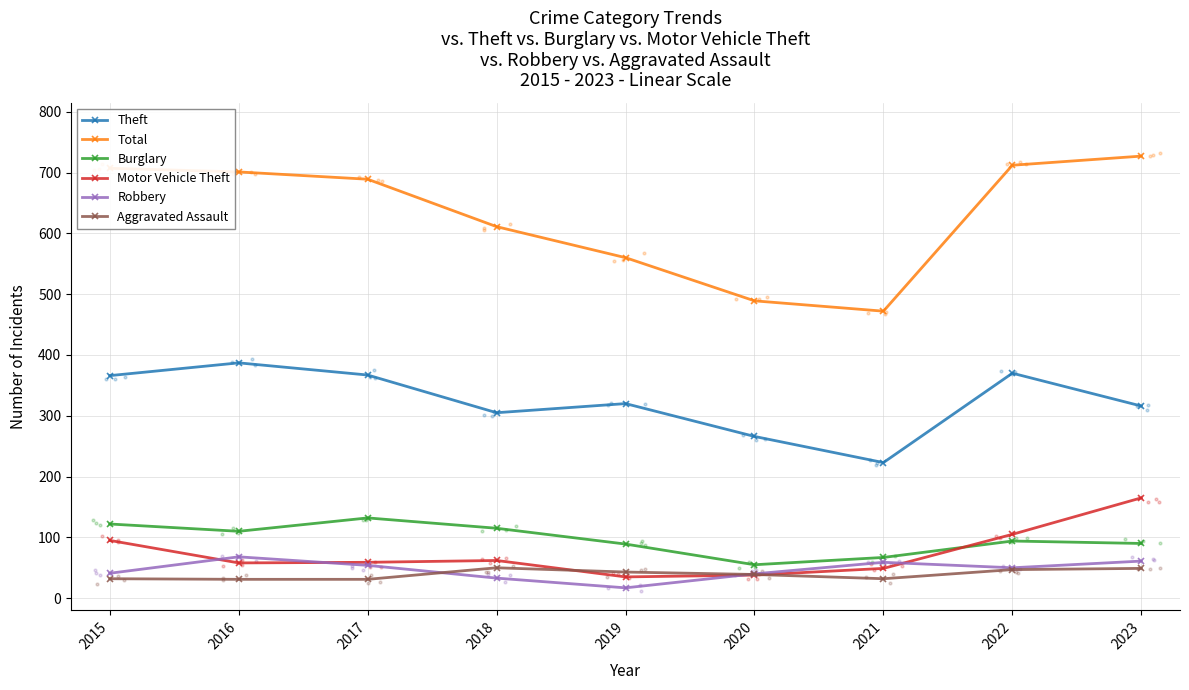

What is the total value across all series at 2020?

927